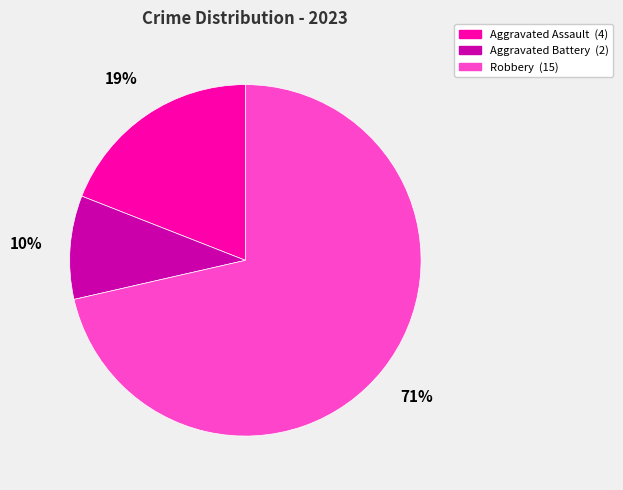

How many segments does this pie chart have?

3